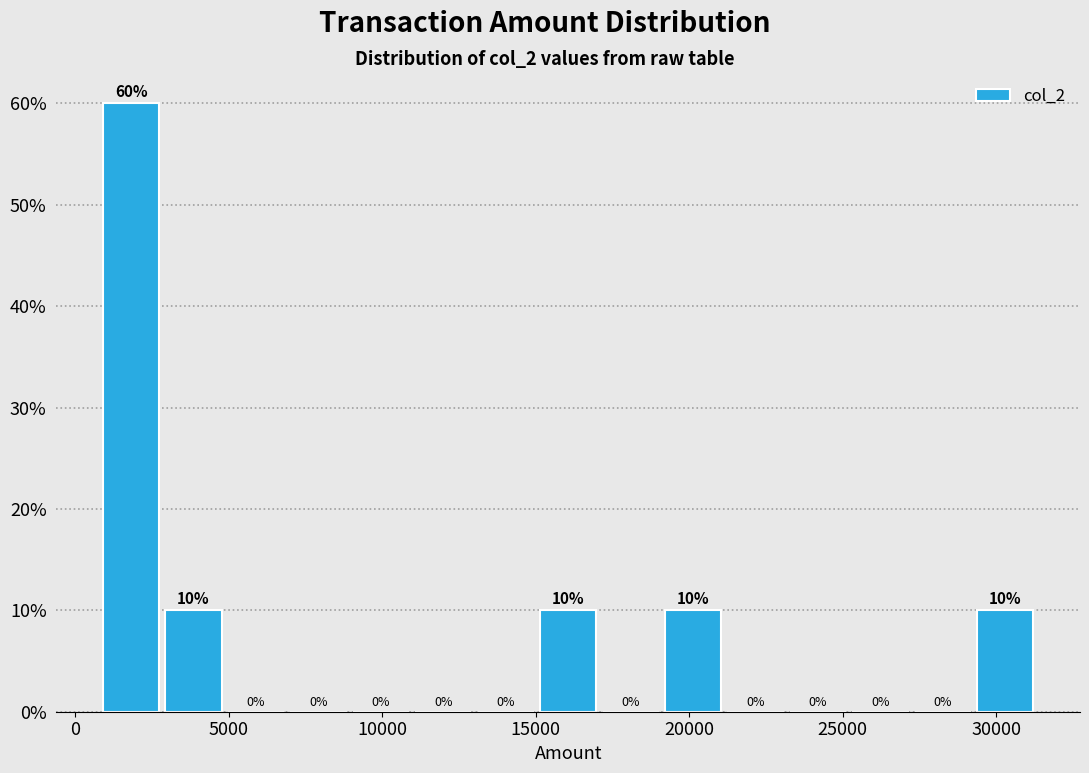

Reading left to right, list every bar in this chart as the range it spans on the x-axis followed by its height. The bar edges are not printed on the chart, so give them approximately, as read against the axis.

1000 to 3000: 60
3000 to 5000: 10
5000 to 7000: 0
7000 to 9000: 0
9000 to 11000: 0
11000 to 13000: 0
13000 to 15000: 0
15000 to 17000: 10
17000 to 19000: 0
19000 to 21000: 10
21000 to 23000: 0
23000 to 25000: 0
25000 to 27500: 0
27500 to 29500: 0
29500 to 31500: 10